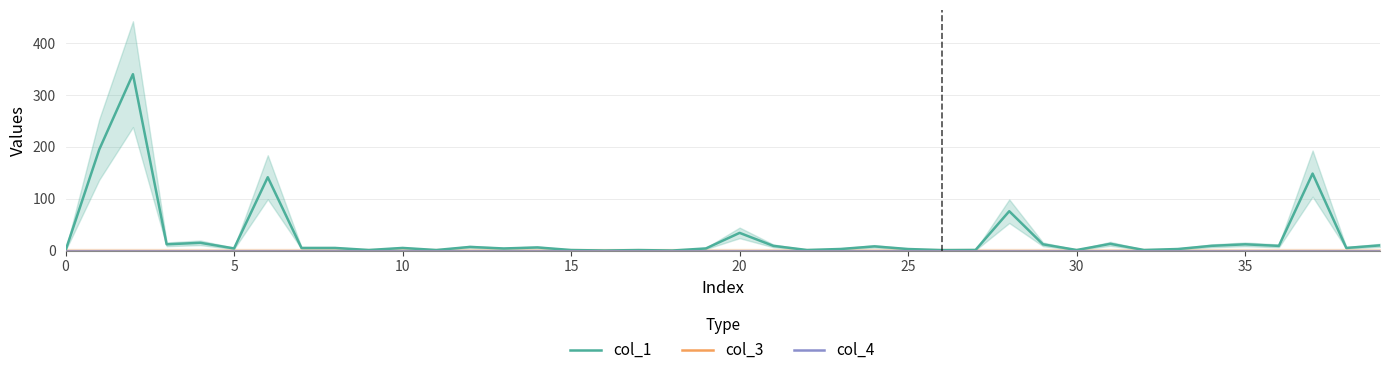

List the series in order of their peak value, lowest first.

col_3, col_4, col_1